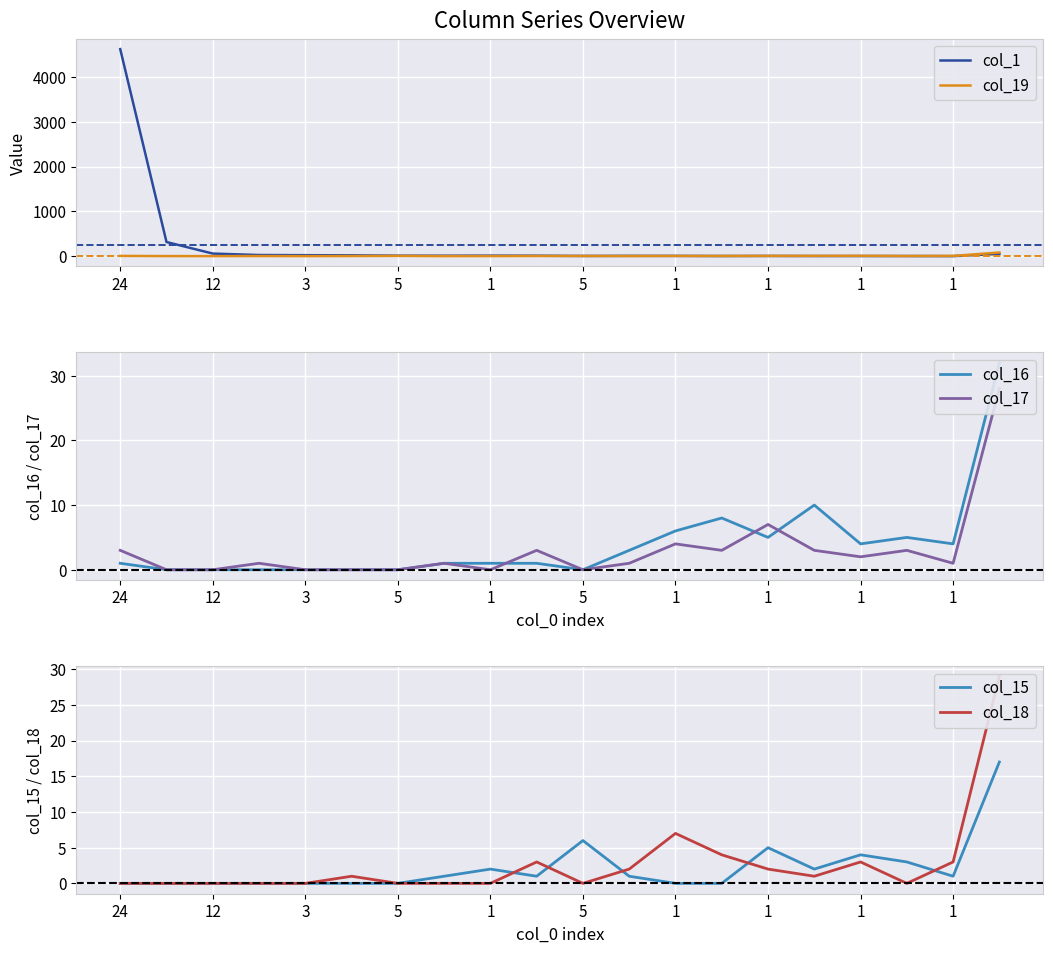

True or false: col_1 has more than 1 points higher than both neighbors.

True